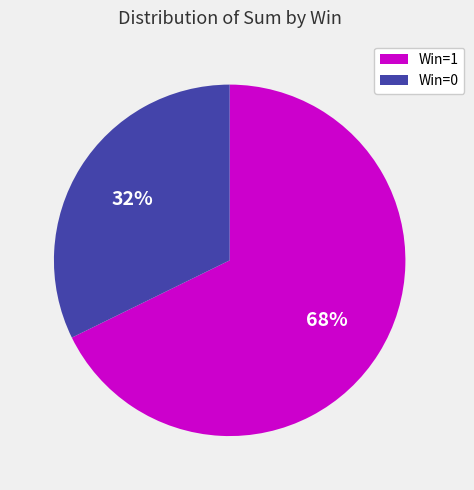

To the nearest percent, what percentage of the pie is Win=0?

32%